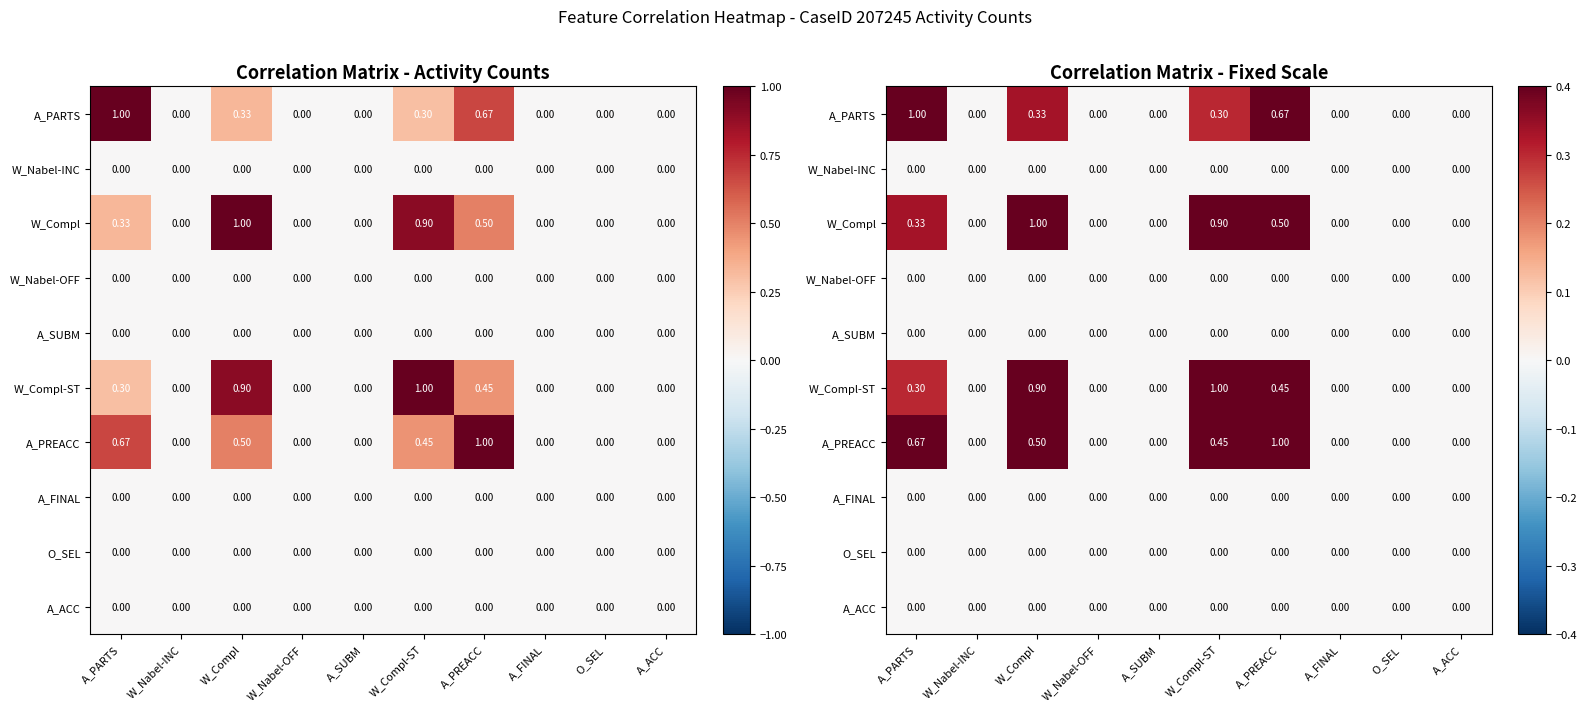

How many values in W_Compl are above zero?

4